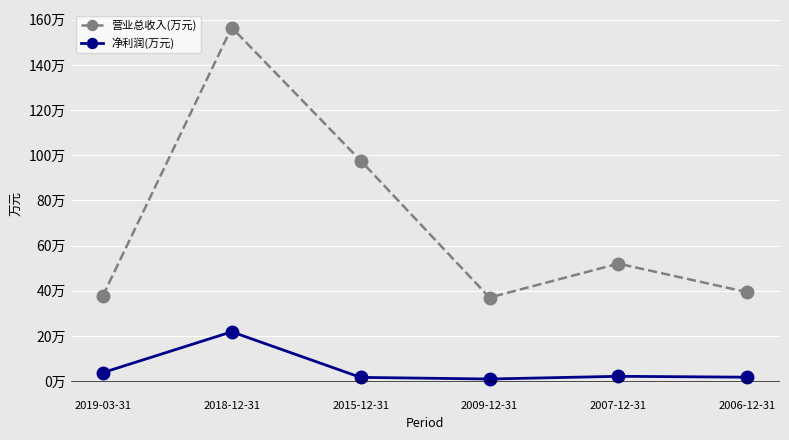

How many interior local valleys does the 净利润(万元) series have?

1